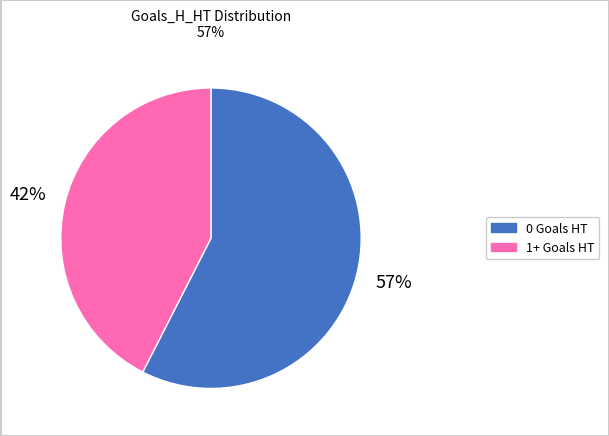

Rank the categories by value from highest to lowest.

0 Goals HT, 1+ Goals HT